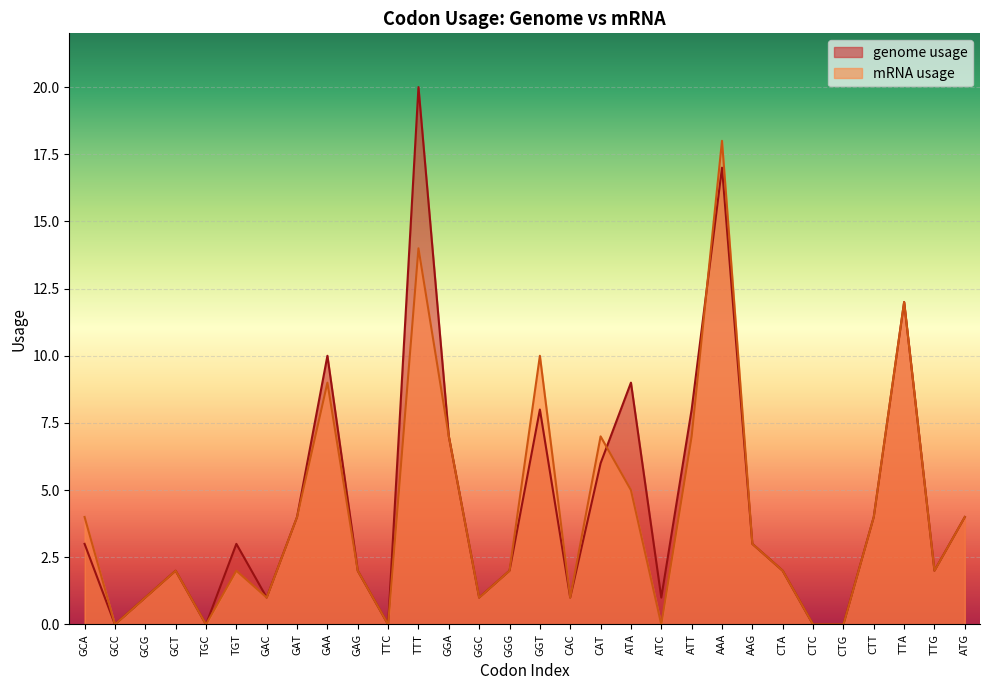

How many times do genome usage and mRNA usage cross each other?

2